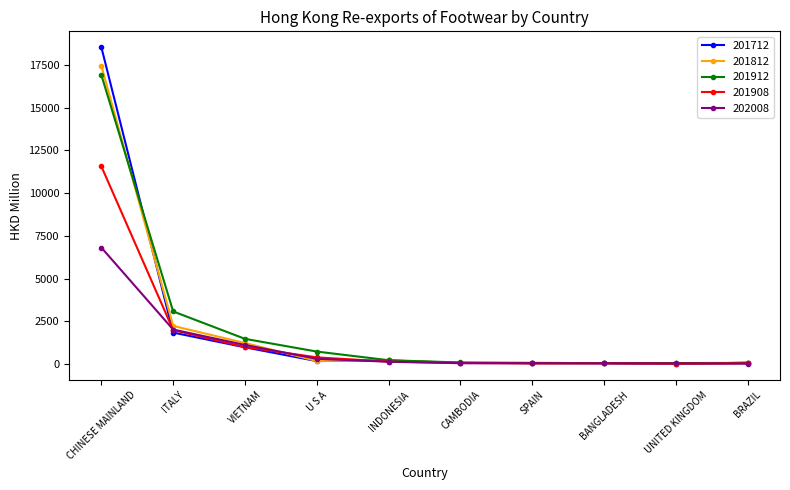

What is the value of the 202008 point at the 8th from the left?

45.2